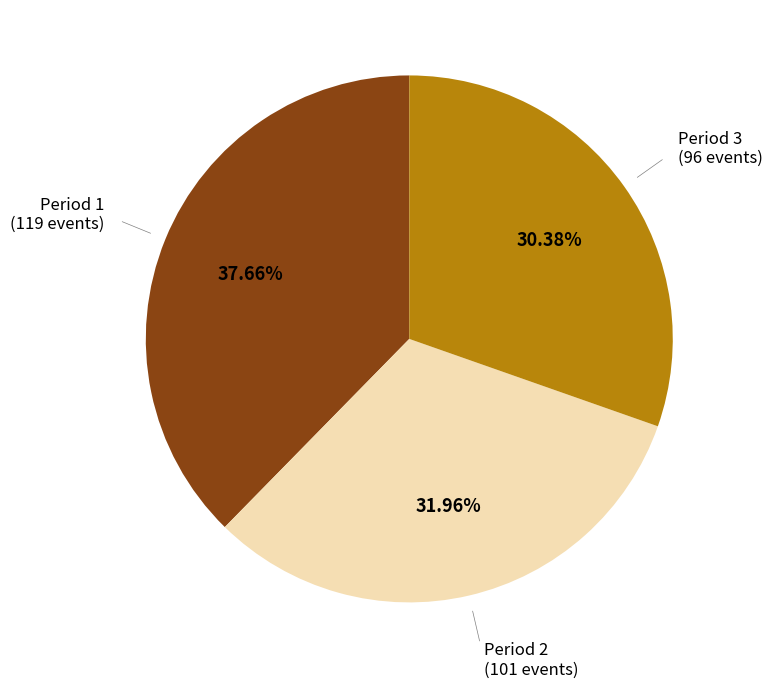

Does any single category account for the majority?

No